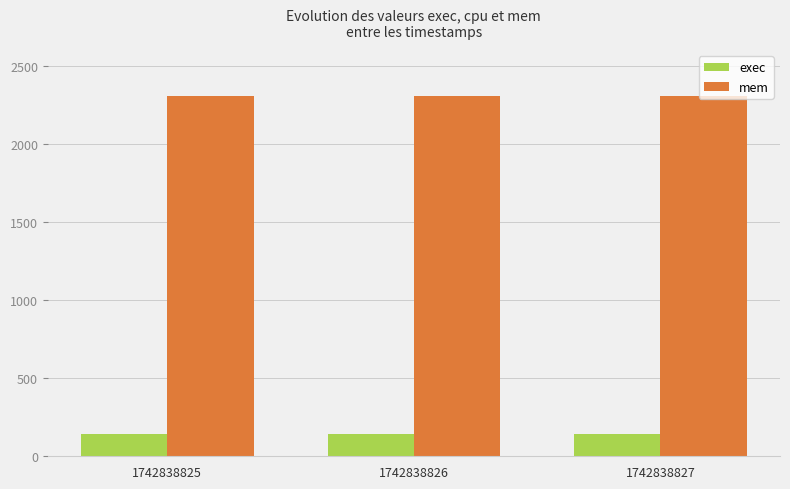

What is the total value across all series at 1742838826?

2452